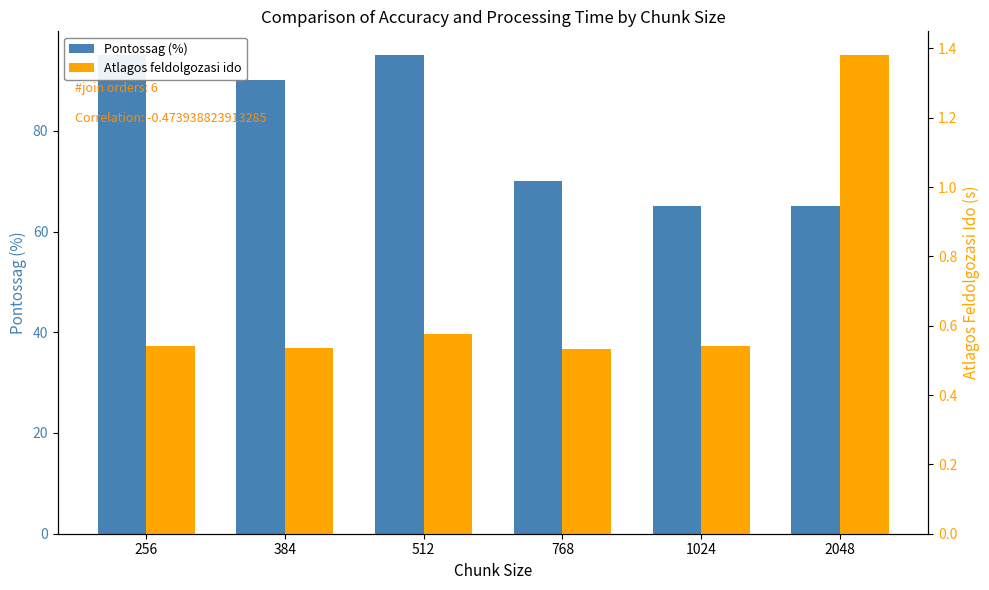

Reading right to left, what are all the values shown in this chart?

Pontossag (%): 2048=65.0	1024=65.0	768=70.0	512=95.0	384=90.0	256=95.0
Atlagos feldolgozasi ido: 2048=1.4	1024=0.5	768=0.5	512=0.6	384=0.5	256=0.5